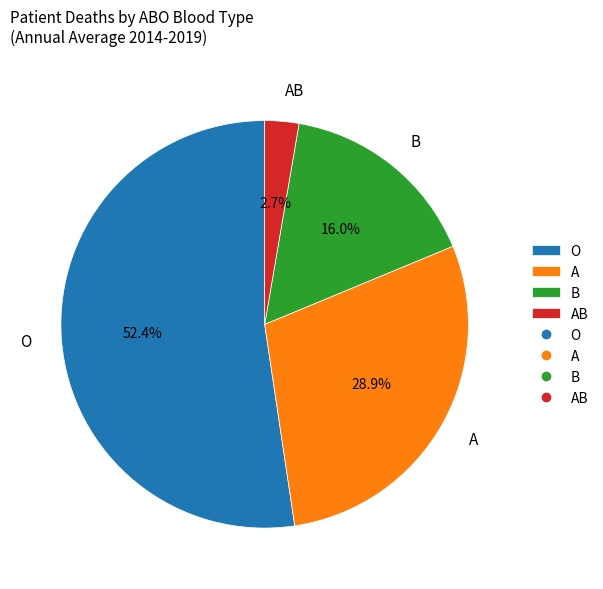

Combined, do O and A account for over 50%?

Yes